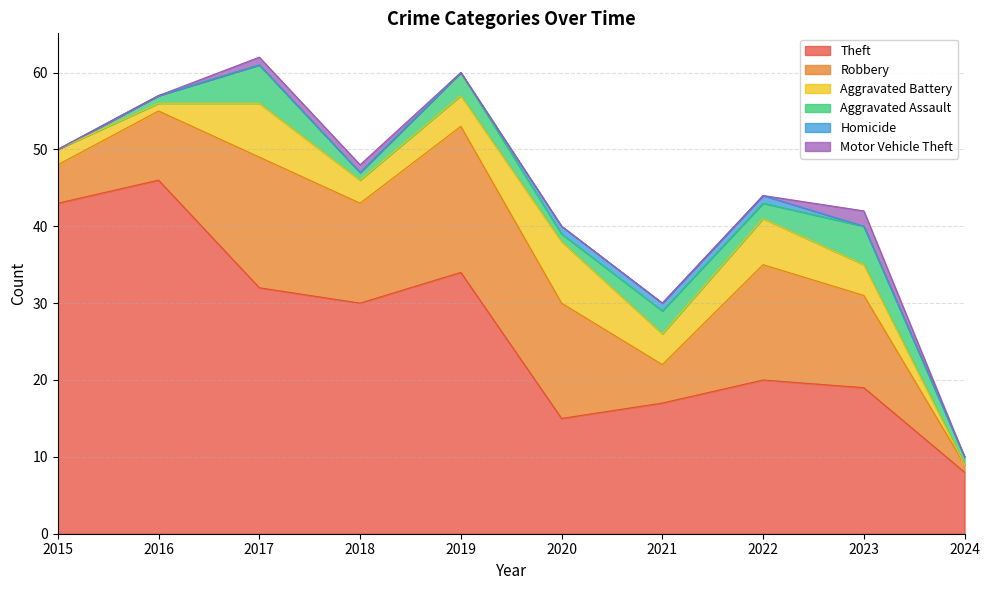

True or false: Theft and Robbery cross at least once.

False